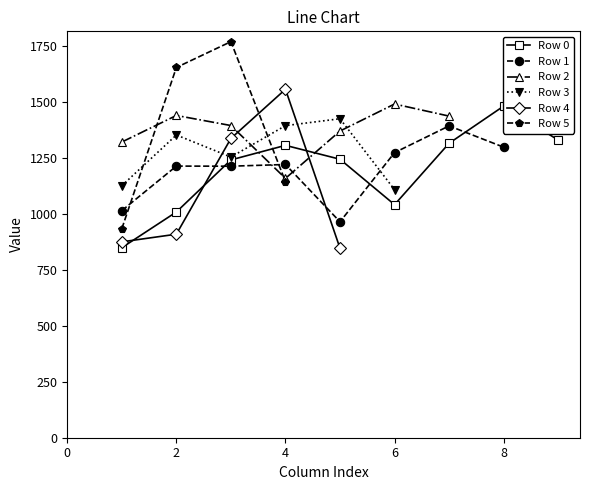

What is the lowest value of the Row 1 series?

964.4